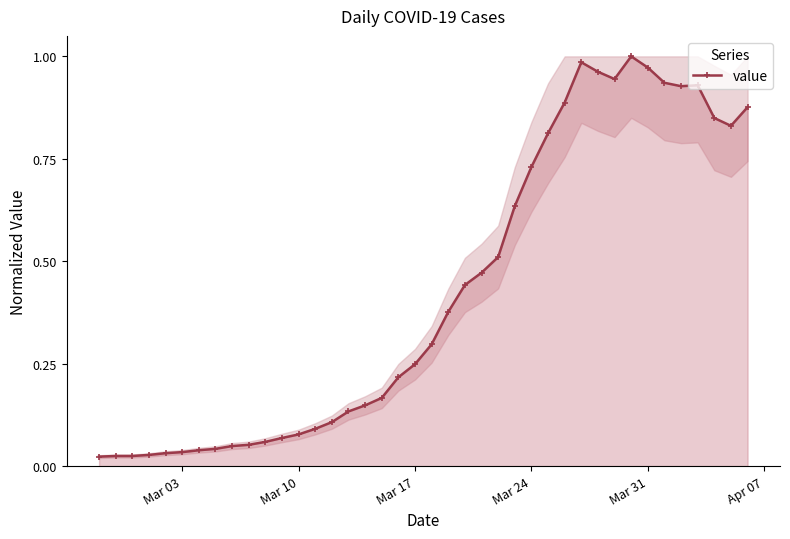

How many lines are shown in the chart?

1